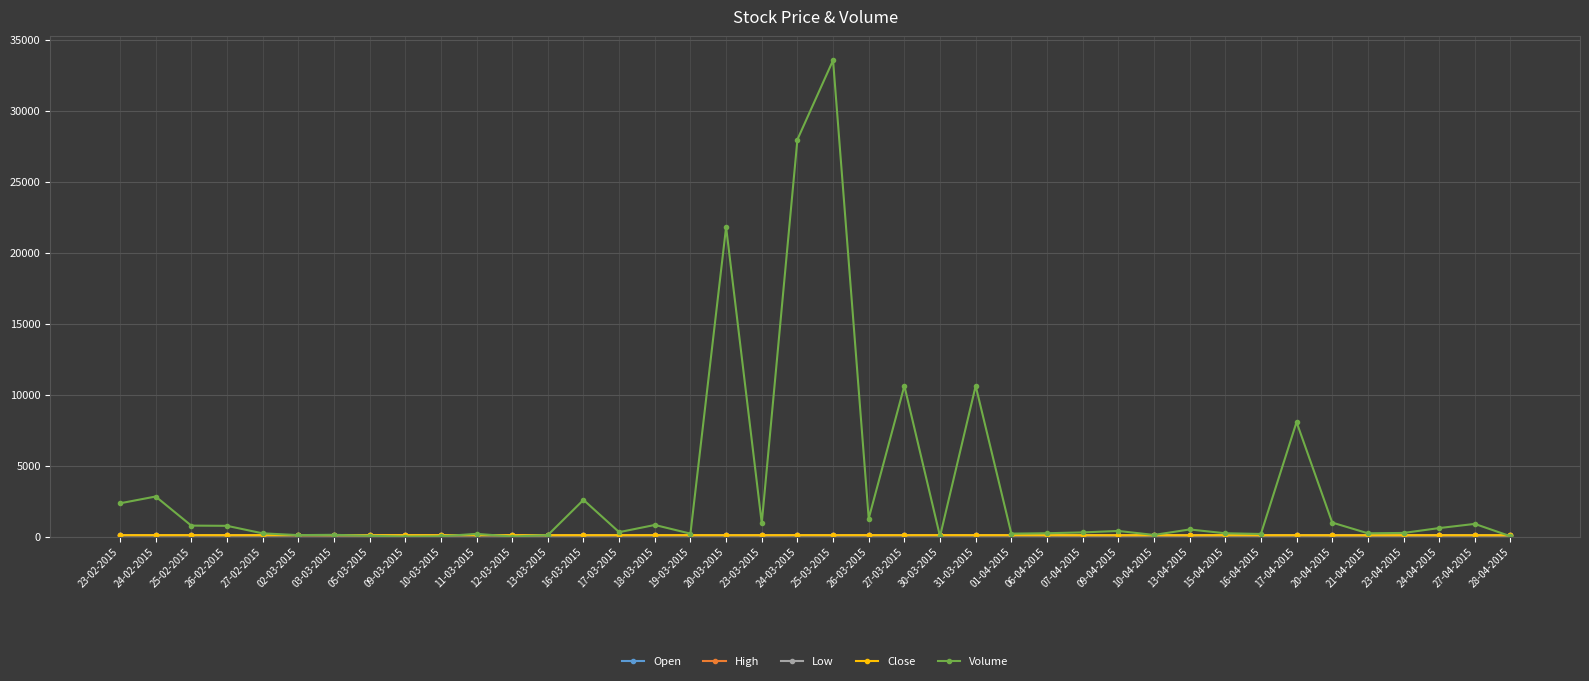

What is the label of the 25th point from the left?

31-03-2015